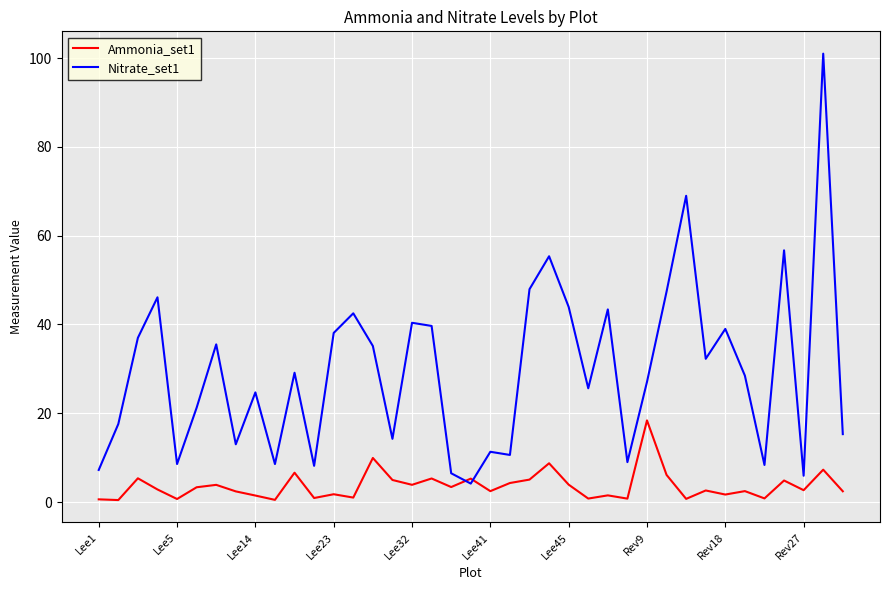

Which series has the widest spread of values?

Nitrate_set1